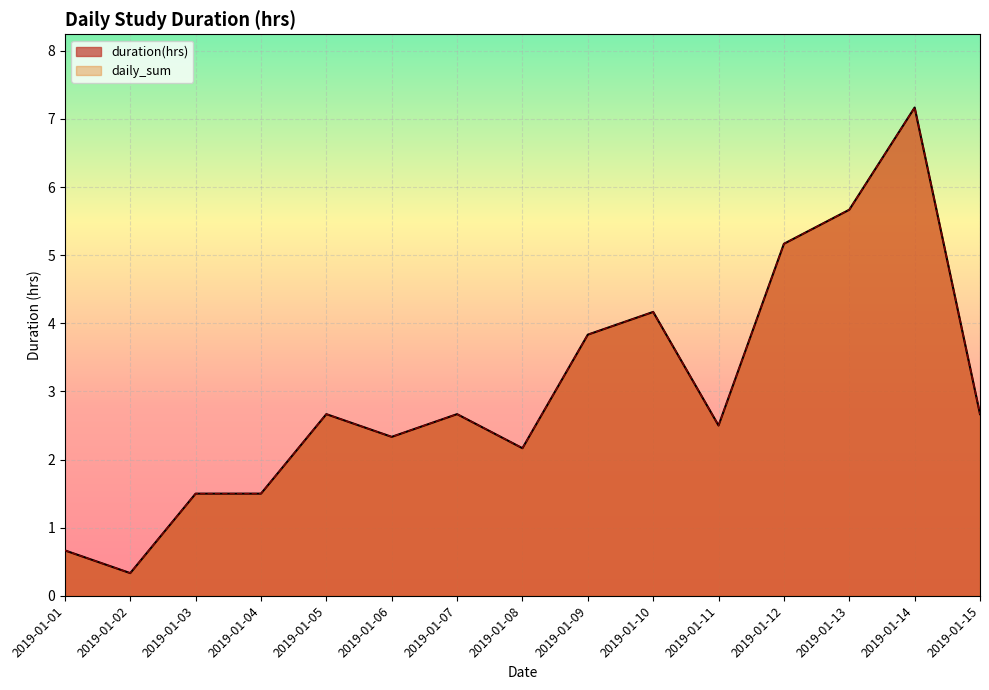

Between 2019-01-06 and 2019-01-12, which series saw the biggest shift?

duration(hrs)